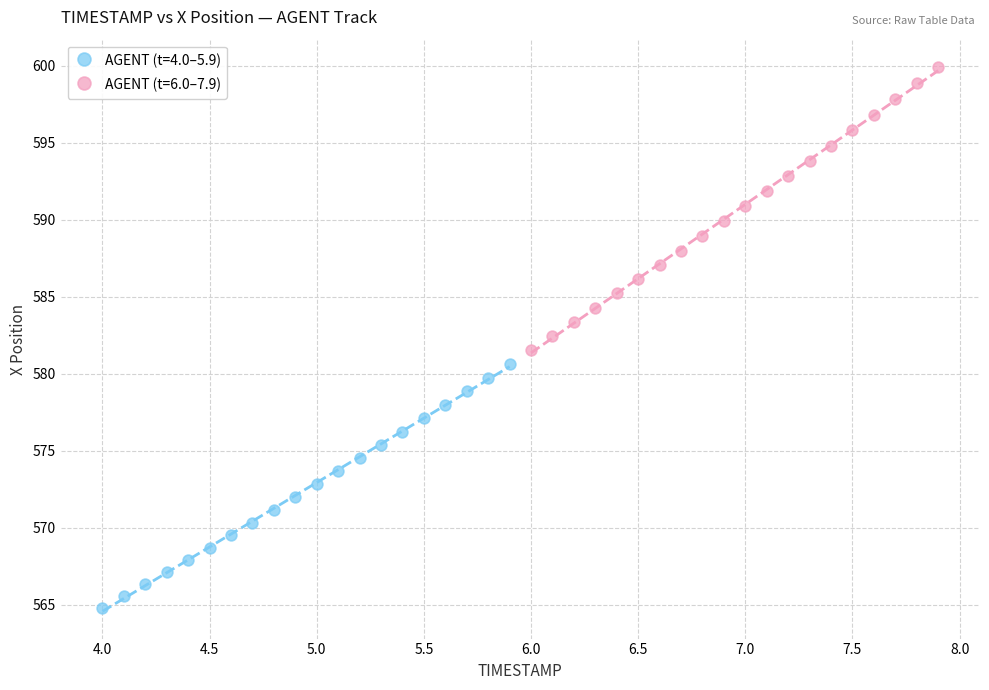

Which series contains the highest Y value?

AGENT (t=6.0–7.9)